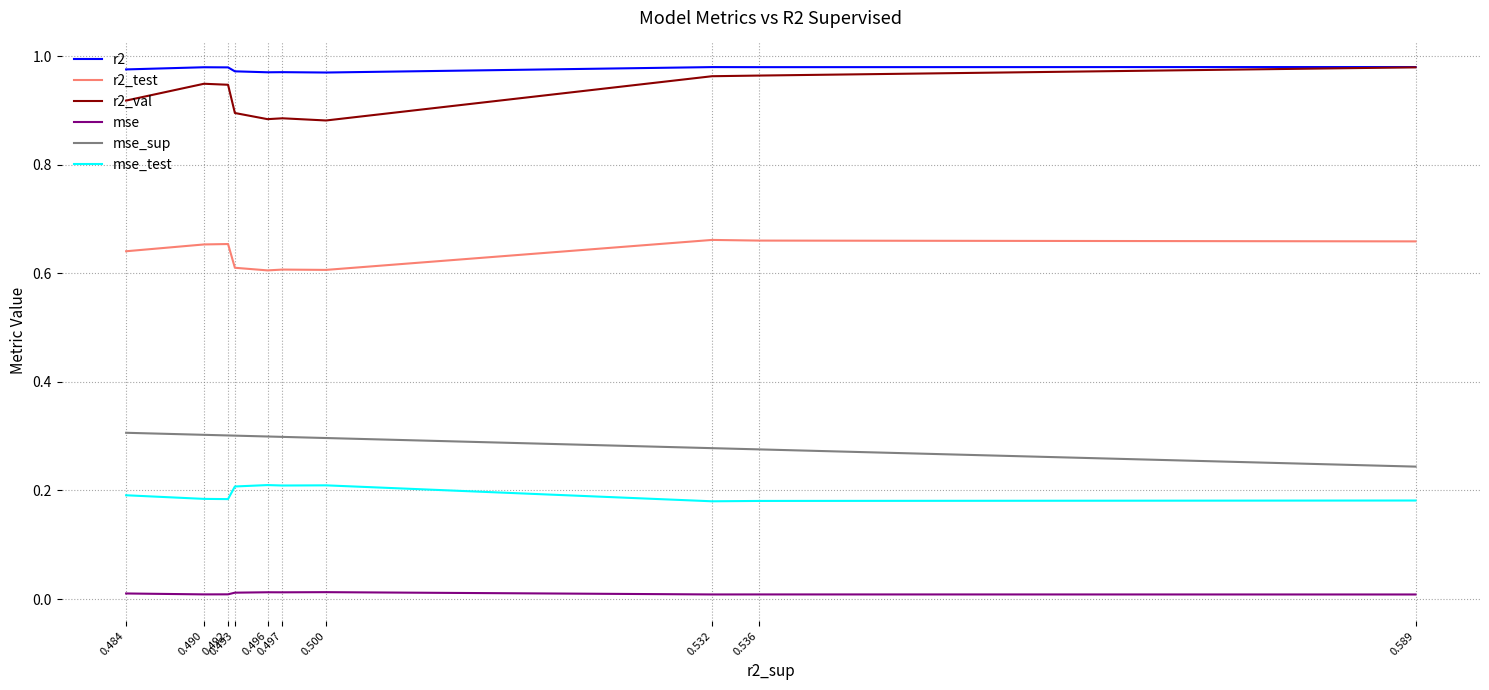

Between 0.490 and 0.497, which is larger?

0.490